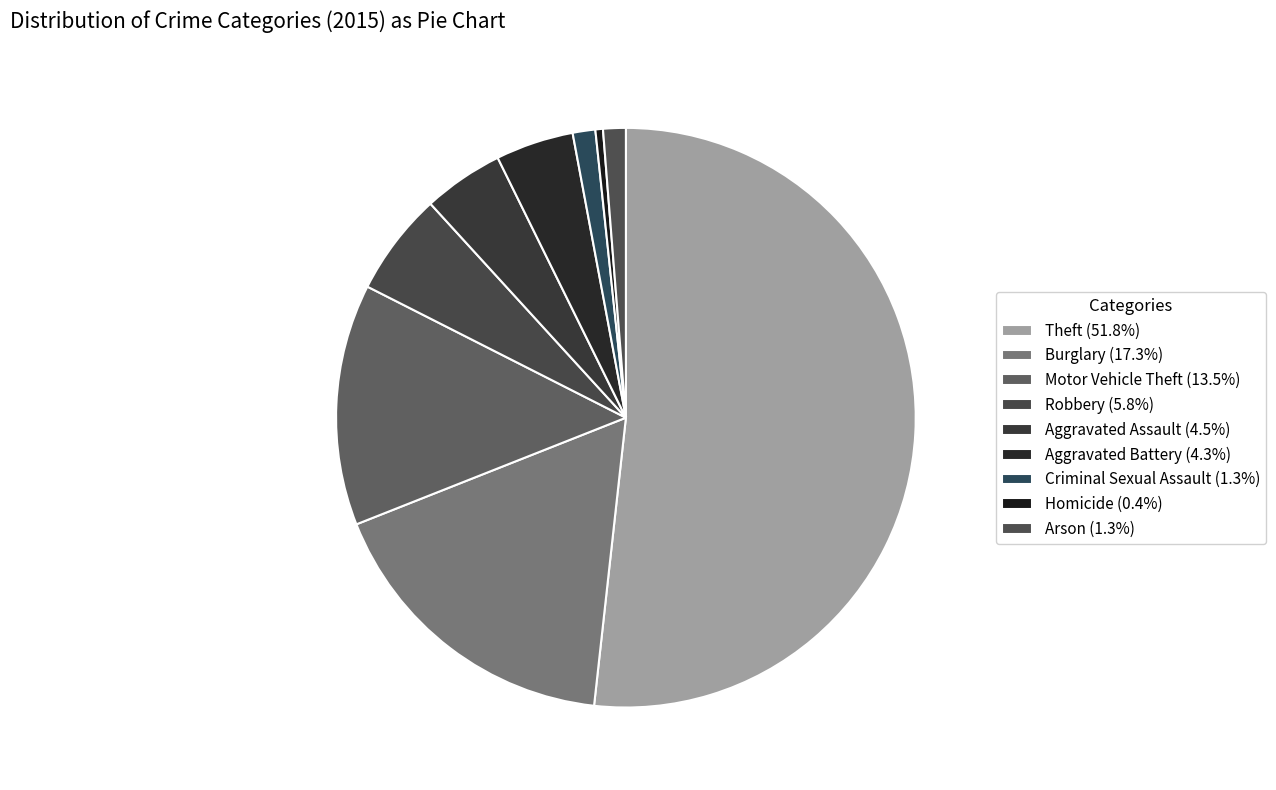

Is the sum of Burglary and Robbery greater than half?

No